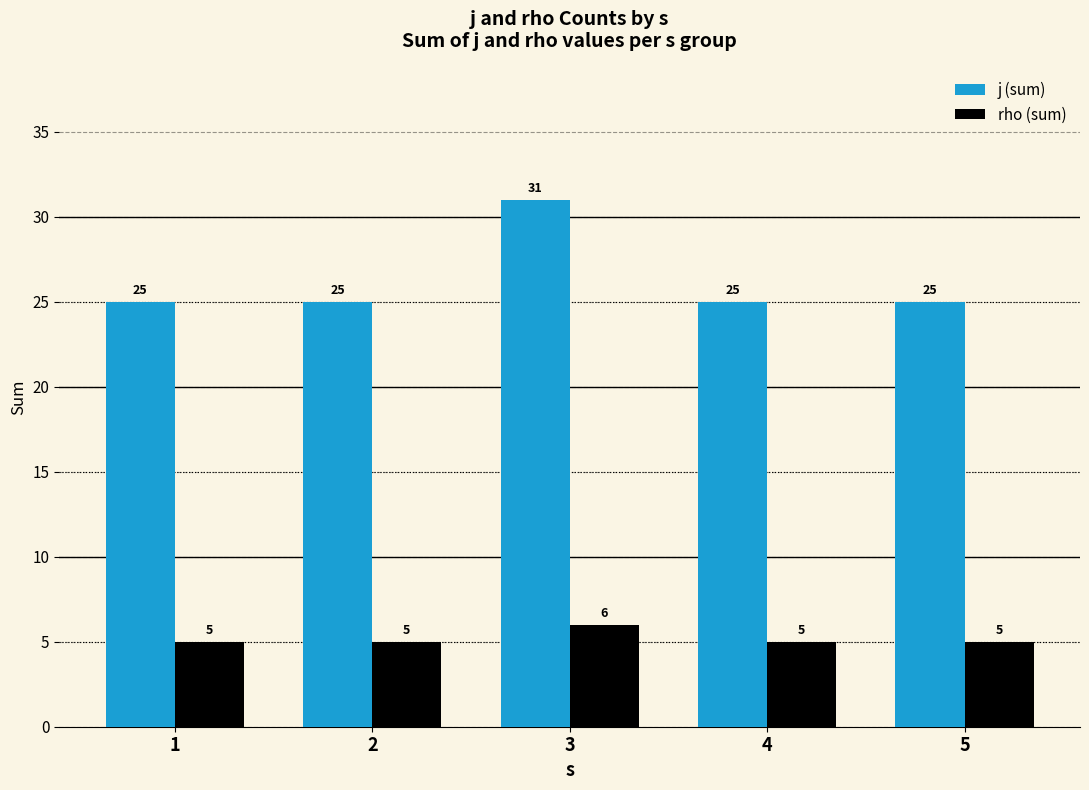

At how many categories does at least one series exceed 26?

1